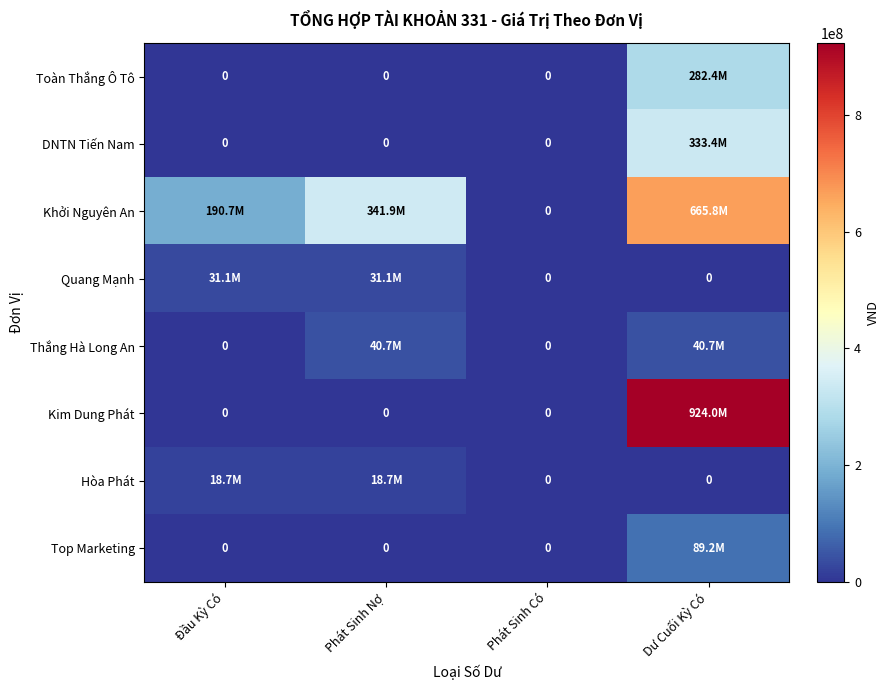

What value does the Khởi Nguyên An series have at Dư Cuối Kỳ Có?

665845424